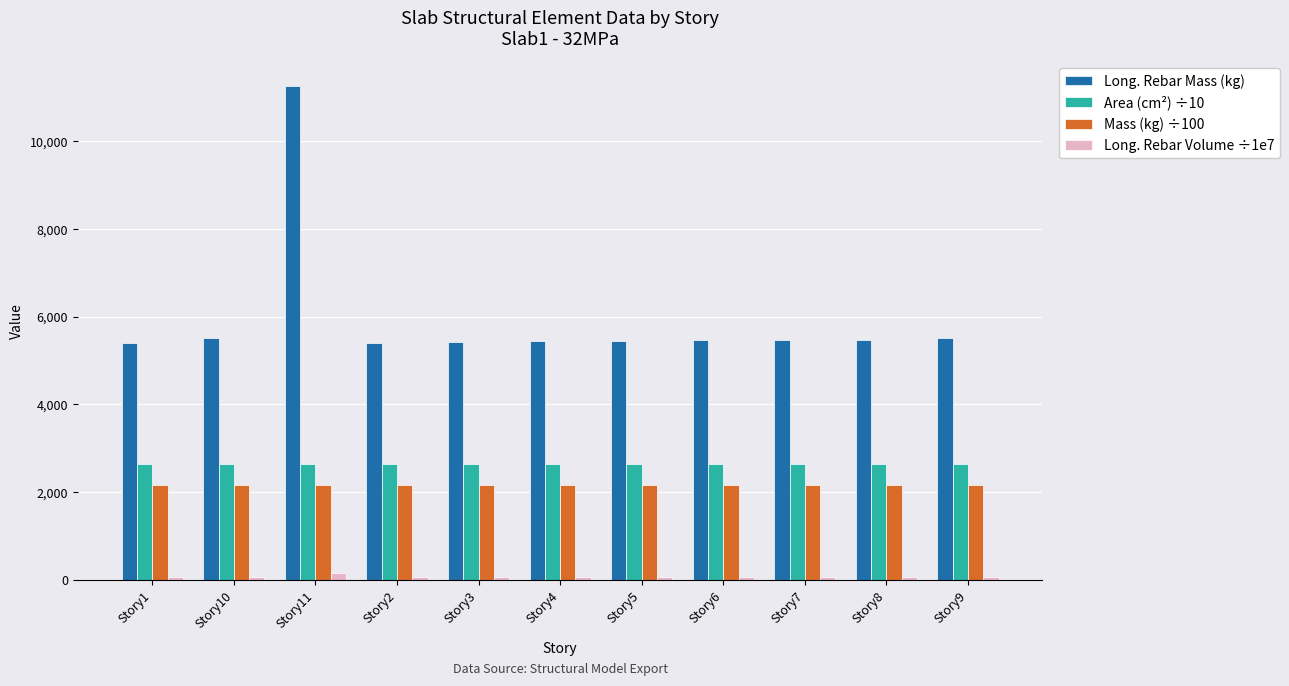

What is the spread (max minus min) of values at Story11?

11122.0